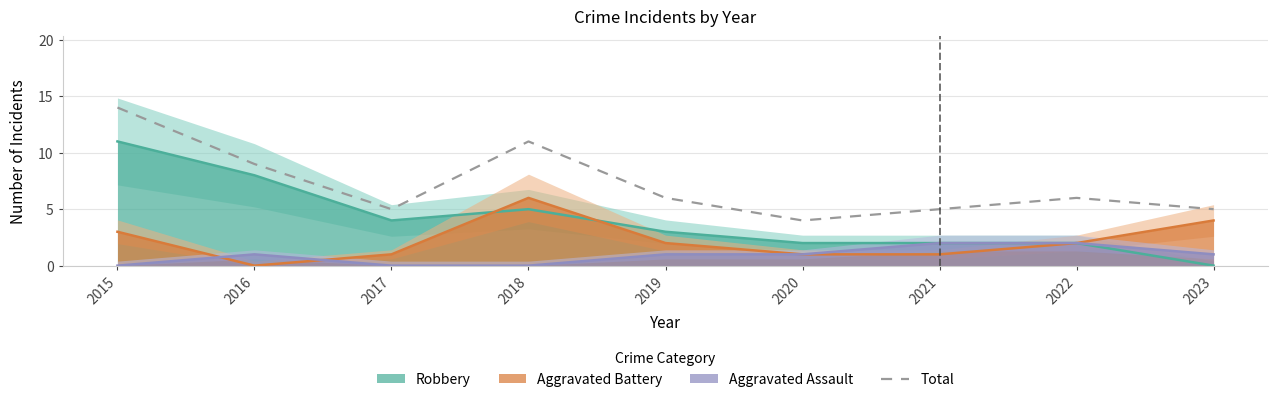

What is the sum of the values at 2020 and 2016?

13